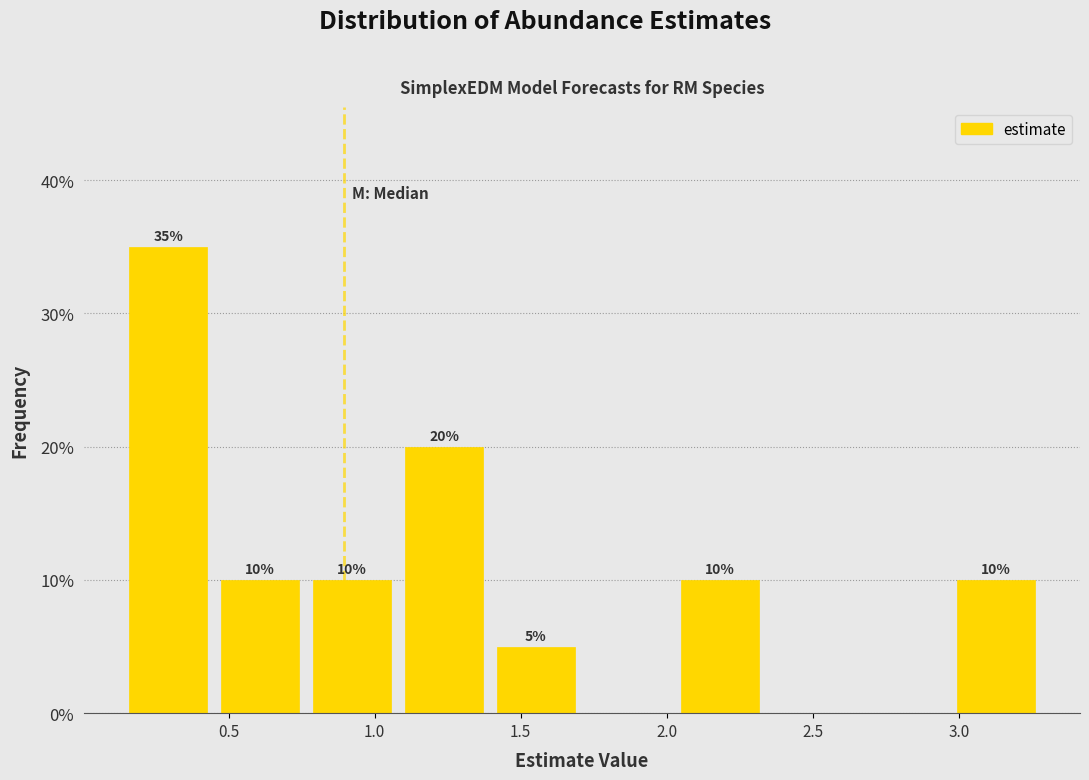

Which range on the x-axis has the tallest bar?

0.15 to 0.45